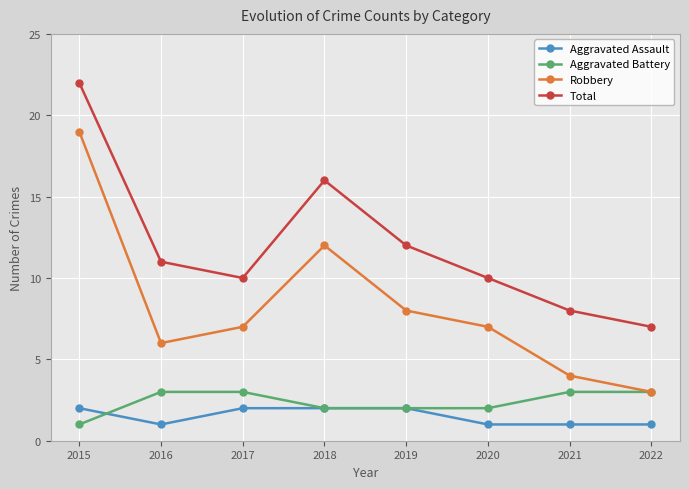

The Aggravated Battery series shows 1 at 2015. True or false?

True